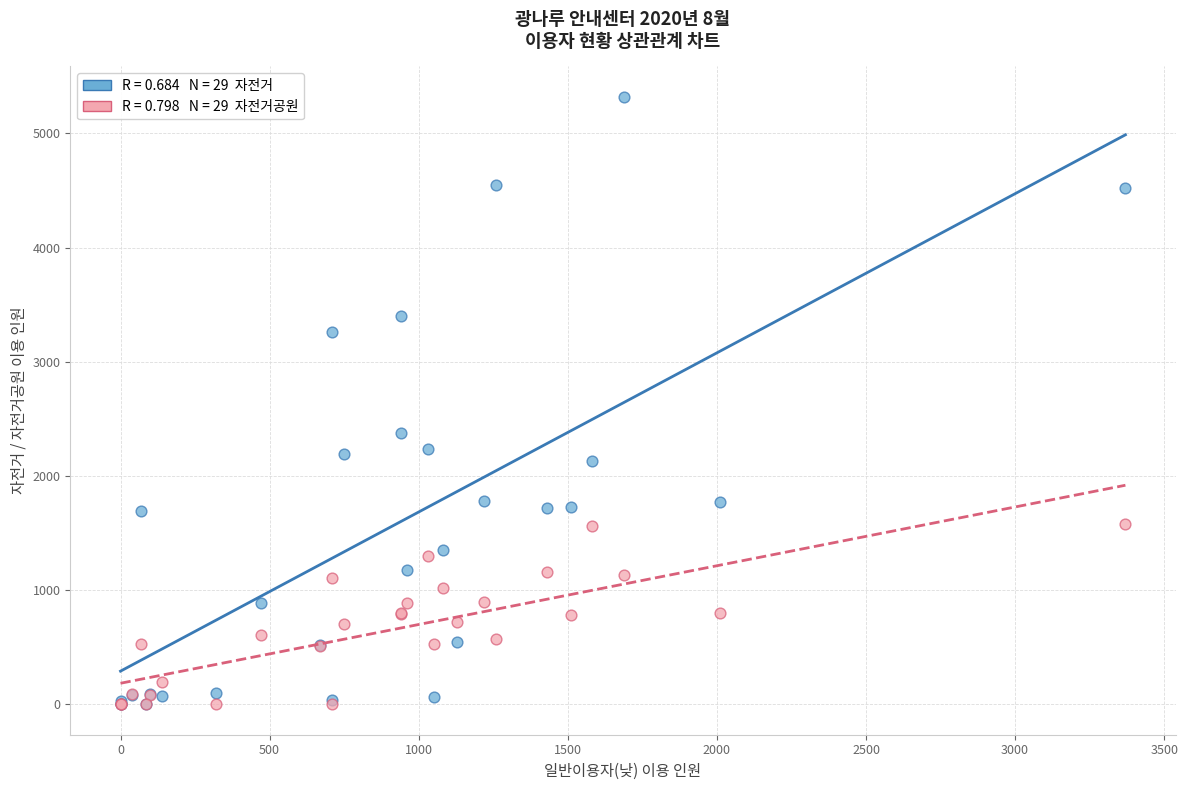

Across all series, what Y value is closest to 2660?

2380